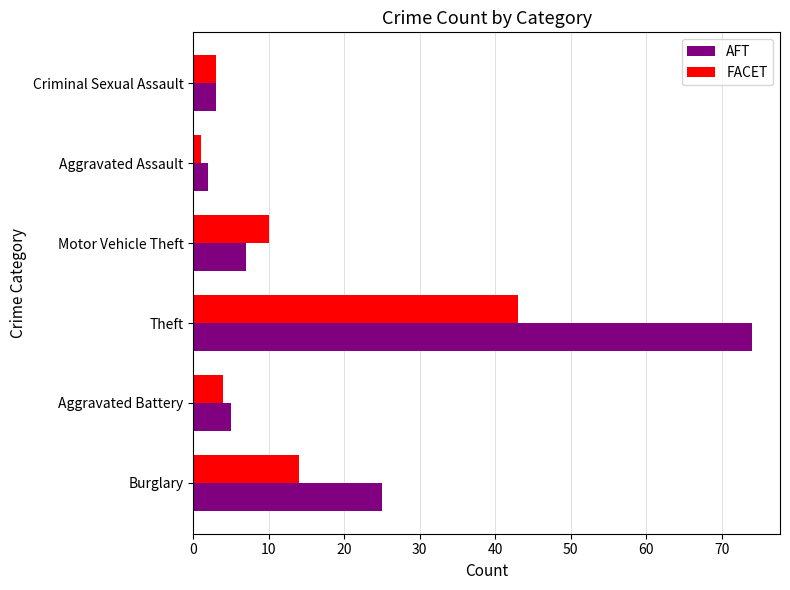

Count the number of data series in this chart.

2